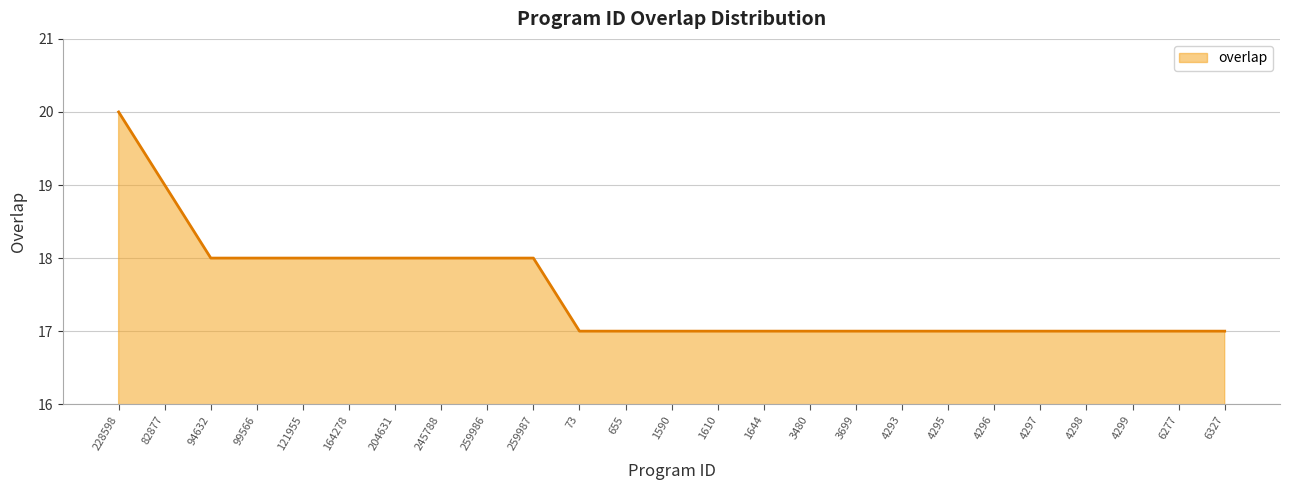

What position from the left is 73?

11